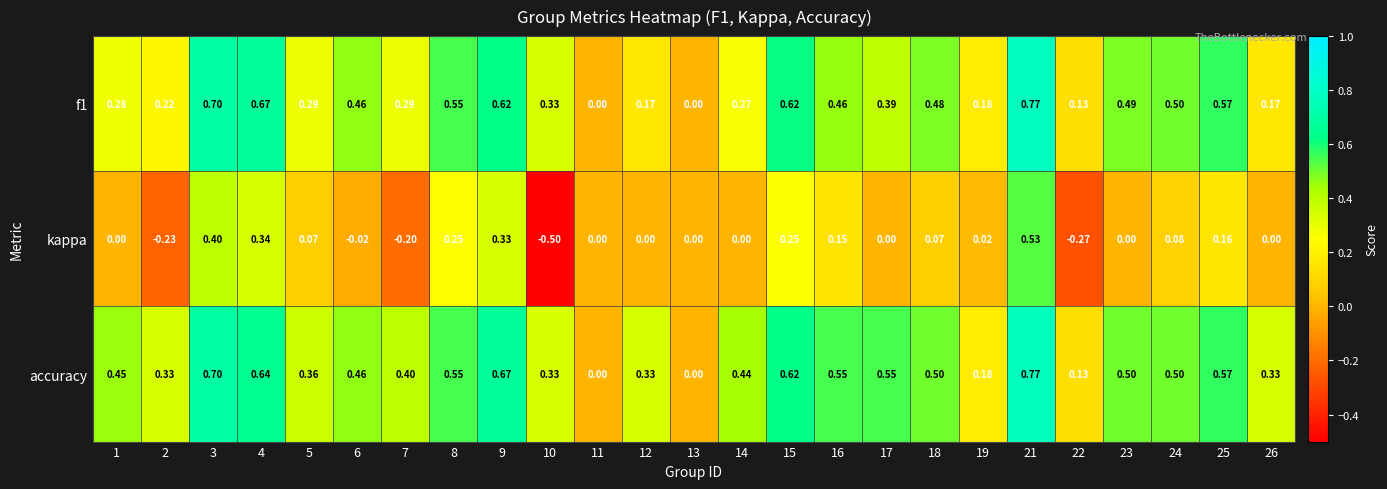

Is the value of f1 at 7 greater than the value of accuracy at 23?

No